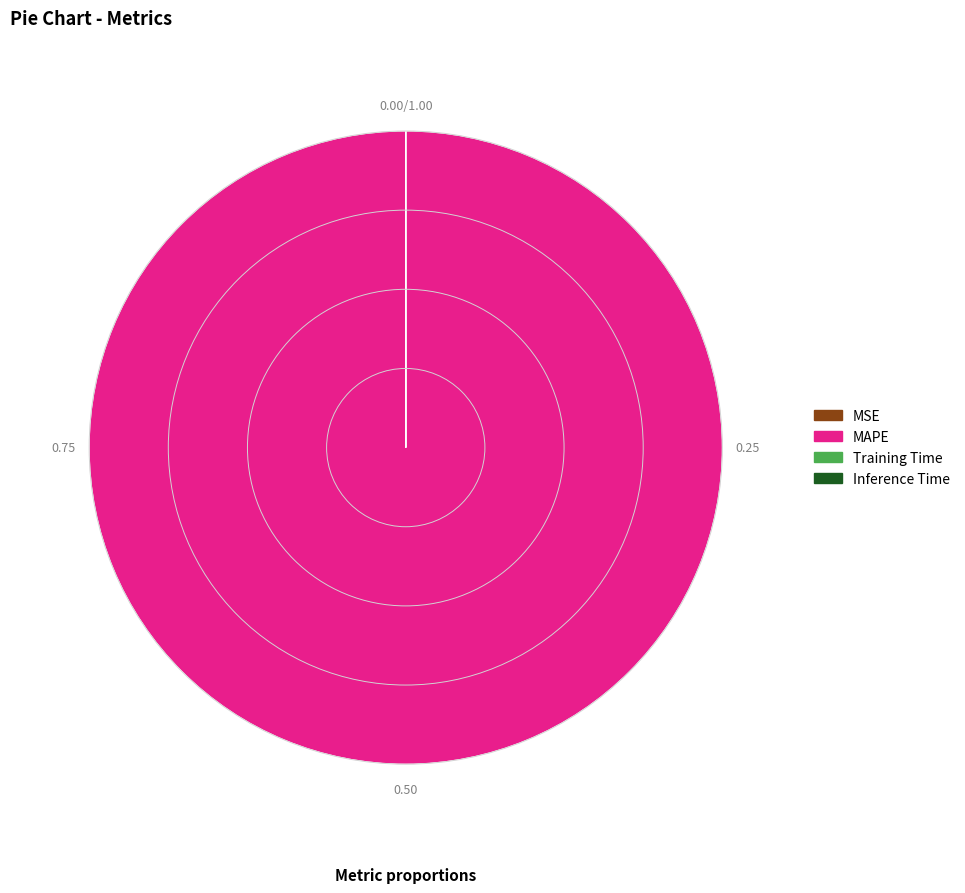

Which slice represents more than half of the pie?

MAPE